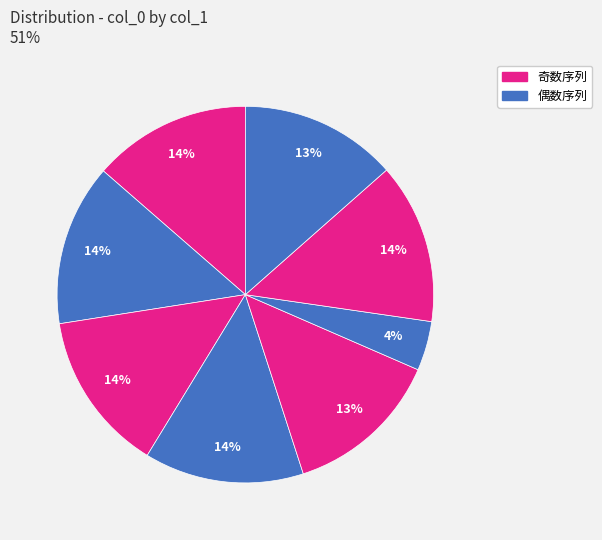

To the nearest percent, what is the difference between the largest and smallest slice percentages?

10%